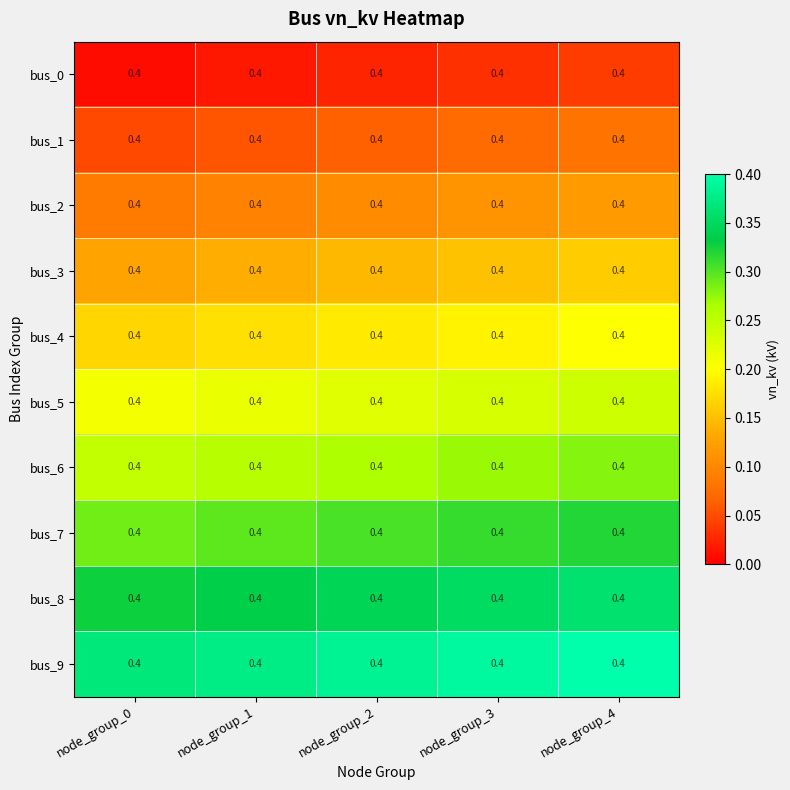

Reading left to right, transcribe all the data shown in this chart.

bus_0: node_group_0=0.4	node_group_1=0.4	node_group_2=0.4	node_group_3=0.4	node_group_4=0.4
bus_1: node_group_0=0.4	node_group_1=0.4	node_group_2=0.4	node_group_3=0.4	node_group_4=0.4
bus_2: node_group_0=0.4	node_group_1=0.4	node_group_2=0.4	node_group_3=0.4	node_group_4=0.4
bus_3: node_group_0=0.4	node_group_1=0.4	node_group_2=0.4	node_group_3=0.4	node_group_4=0.4
bus_4: node_group_0=0.4	node_group_1=0.4	node_group_2=0.4	node_group_3=0.4	node_group_4=0.4
bus_5: node_group_0=0.4	node_group_1=0.4	node_group_2=0.4	node_group_3=0.4	node_group_4=0.4
bus_6: node_group_0=0.4	node_group_1=0.4	node_group_2=0.4	node_group_3=0.4	node_group_4=0.4
bus_7: node_group_0=0.4	node_group_1=0.4	node_group_2=0.4	node_group_3=0.4	node_group_4=0.4
bus_8: node_group_0=0.4	node_group_1=0.4	node_group_2=0.4	node_group_3=0.4	node_group_4=0.4
bus_9: node_group_0=0.4	node_group_1=0.4	node_group_2=0.4	node_group_3=0.4	node_group_4=0.4